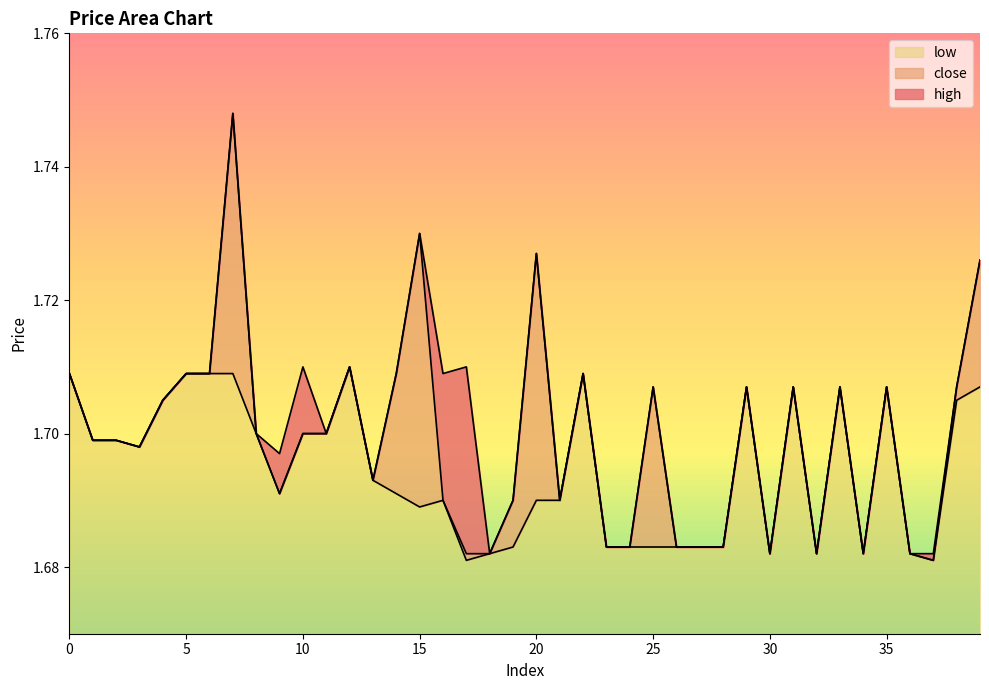

What is the smallest value displayed?

1.7